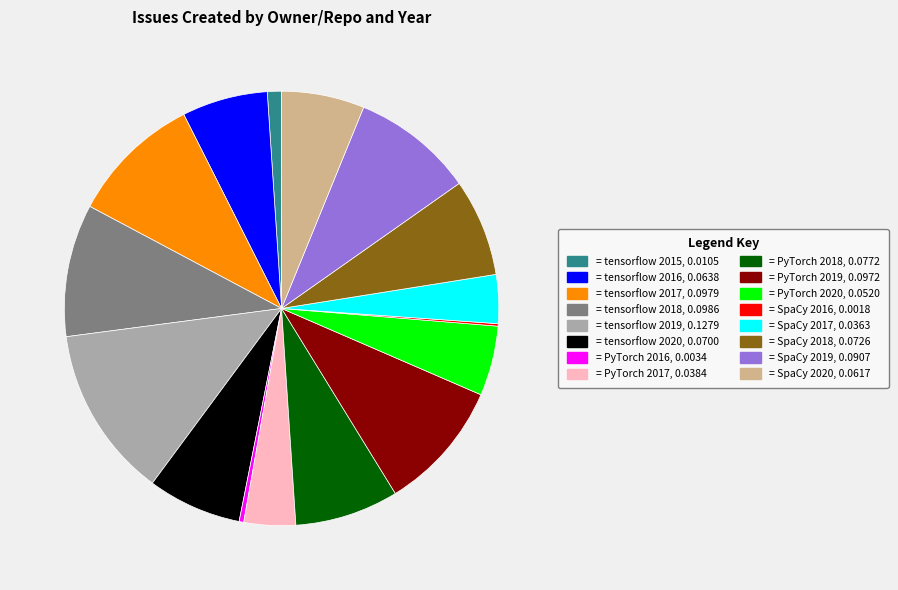

Does any single category account for the majority?

No